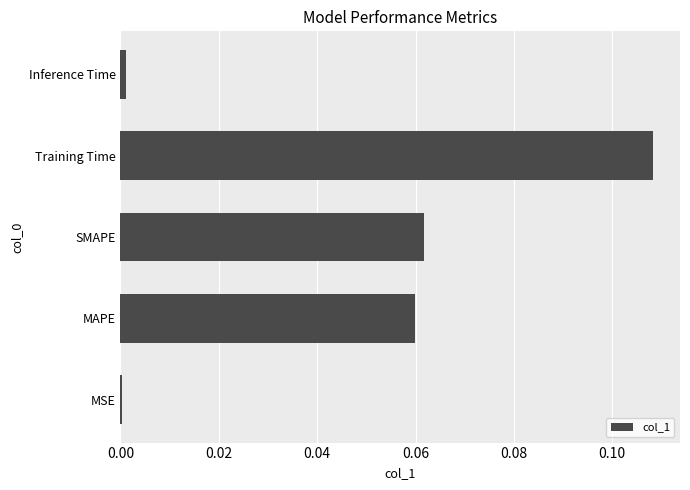

Which label corresponds to the largest value in the chart?

Training Time